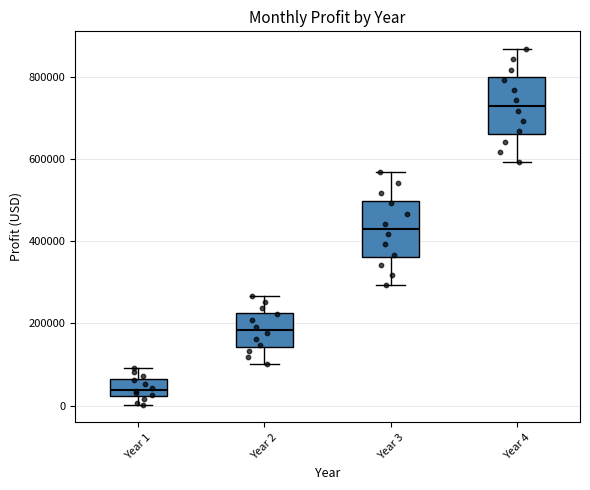

Reading left to right, read every box against the y-axis: the position of its median line, the range the box covers, and the ends of its whiskers. The values are not printed on the chart, so give them approximately, as read against the axis.

Year 1: median 40000, box 20000 to 60000, whiskers 0 to 100000
Year 2: median 180000, box 140000 to 220000, whiskers 100000 to 260000
Year 3: median 420000, box 360000 to 500000, whiskers 300000 to 560000
Year 4: median 720000, box 660000 to 800000, whiskers 600000 to 860000